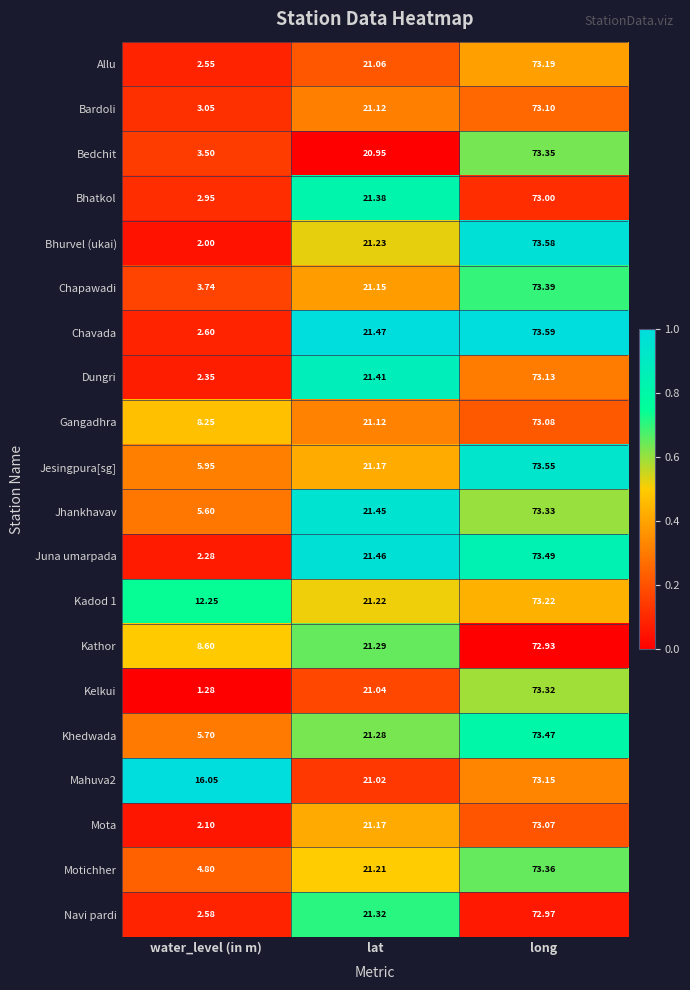

Which label corresponds to the largest value in the chart?

long